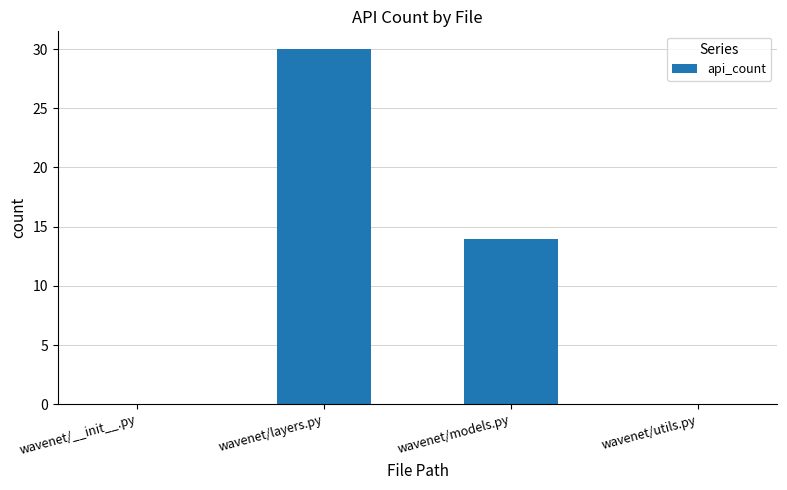

How many values are between 0 and 30?

4